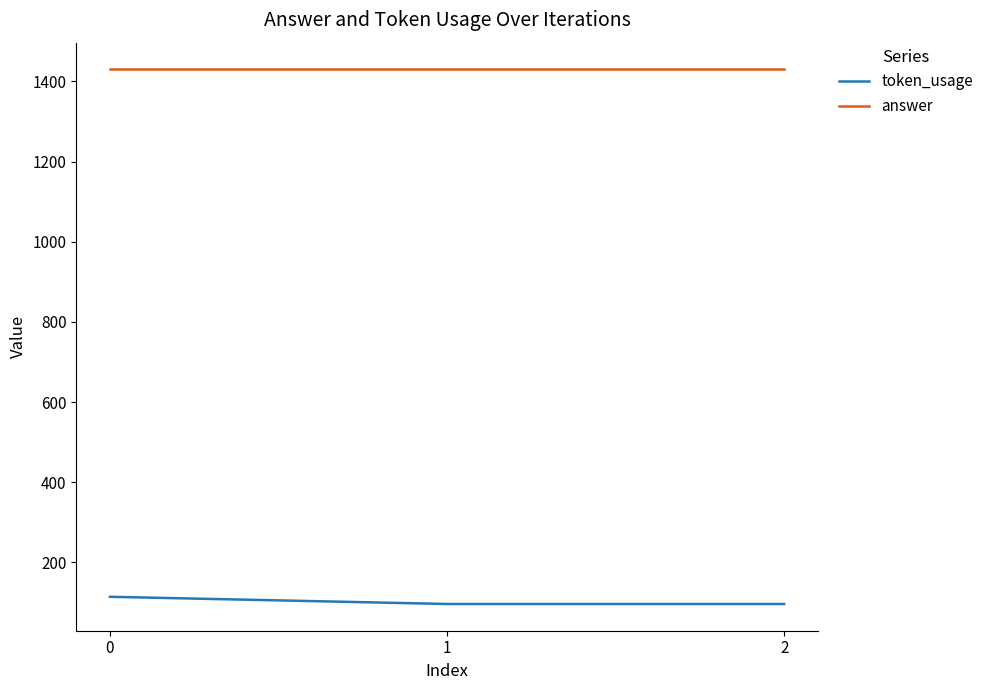

Reading right to left, what are all the values shown in this chart?

token_usage: 96	96	114
answer: 1430	1430	1430